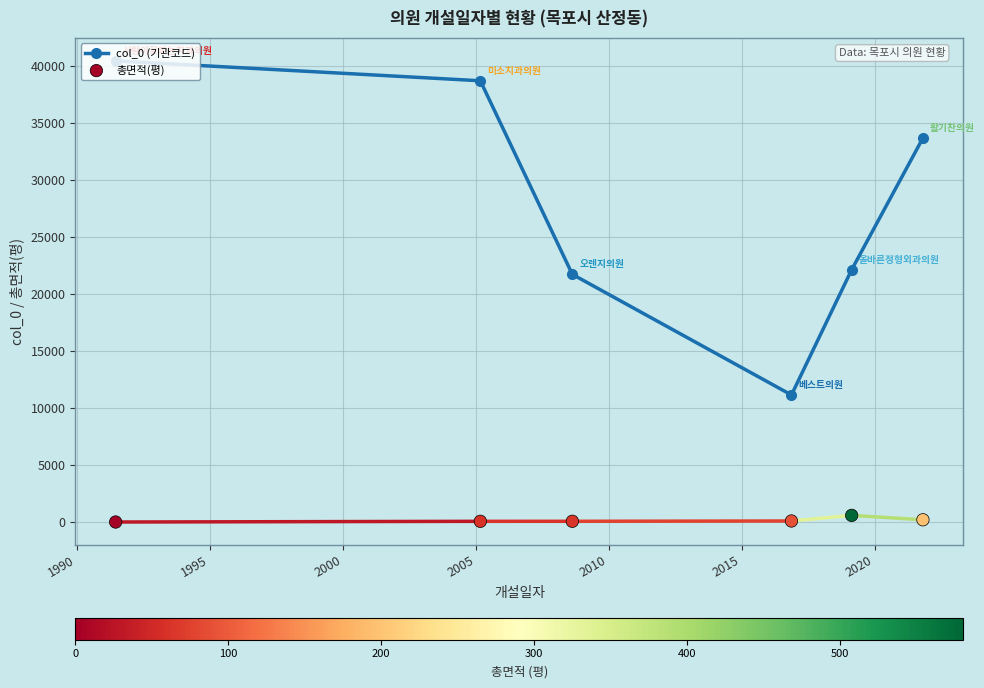

What are all the series names shown in the legend?

col_0 (기관코드), 총면적(평)